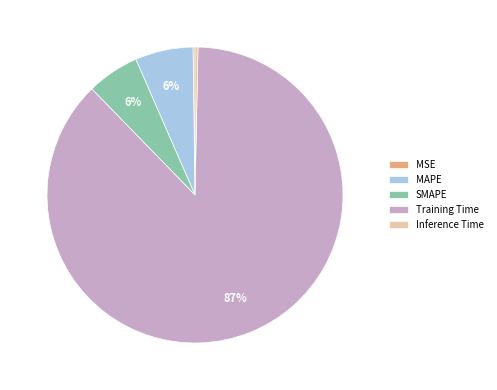

What is the largest slice in the pie chart?

Training Time